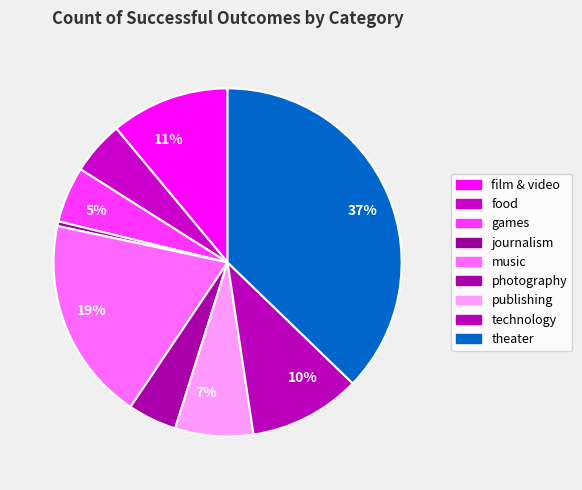

Rank the categories by value from lowest to highest.

journalism, photography, food, games, publishing, technology, film & video, music, theater